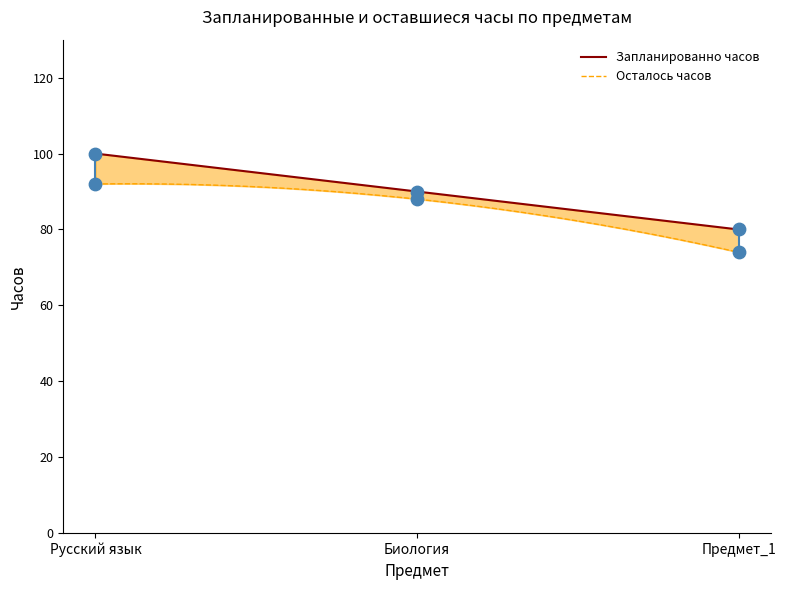

What are all the series names shown in the legend?

Запланированно часов, Осталось часов